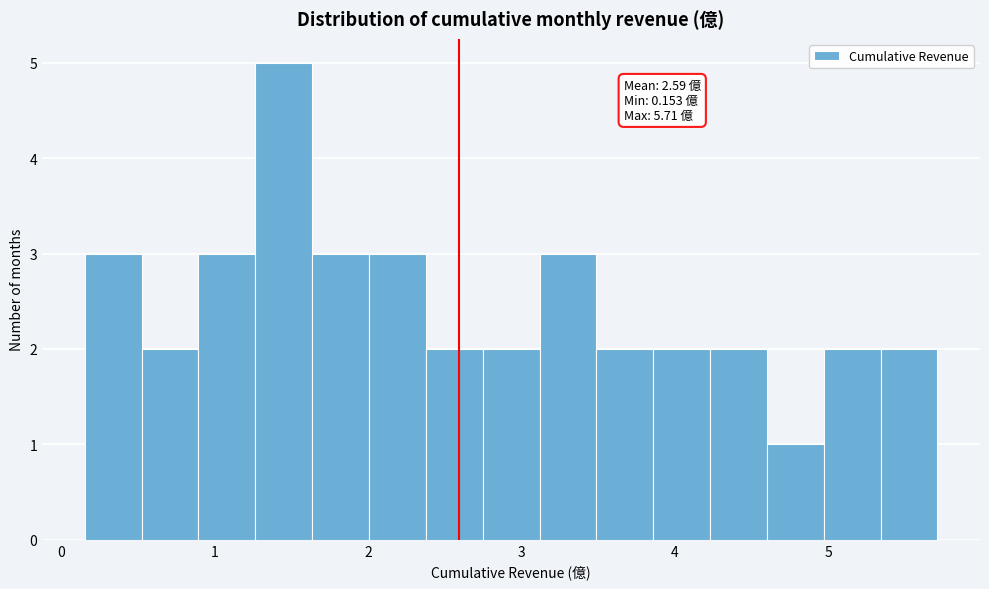

Read against the x-axis, roughly where is the centre of the tallest bar?

1.4